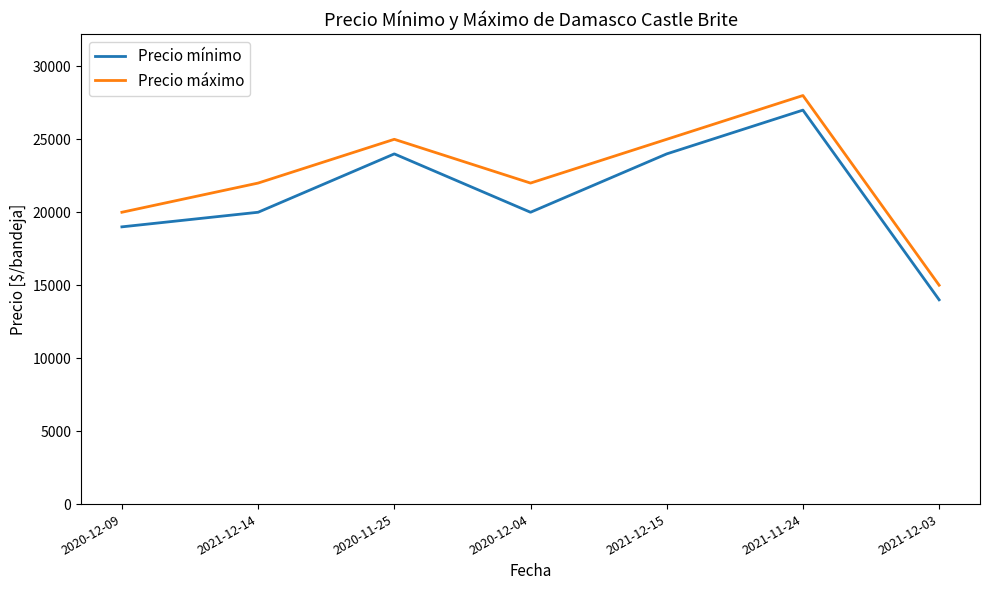

True or false: Precio máximo and Precio mínimo intersect in this chart.

False